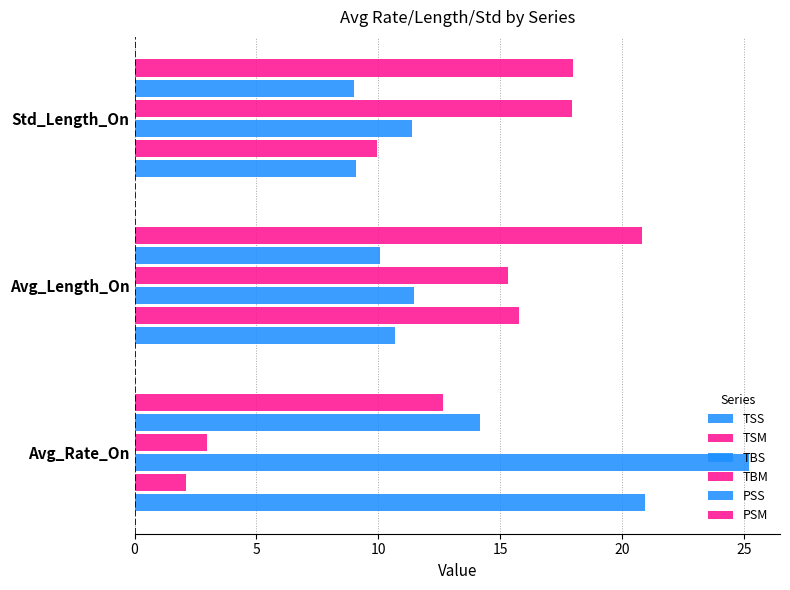

How many values in the TSS series exceed 10?

2